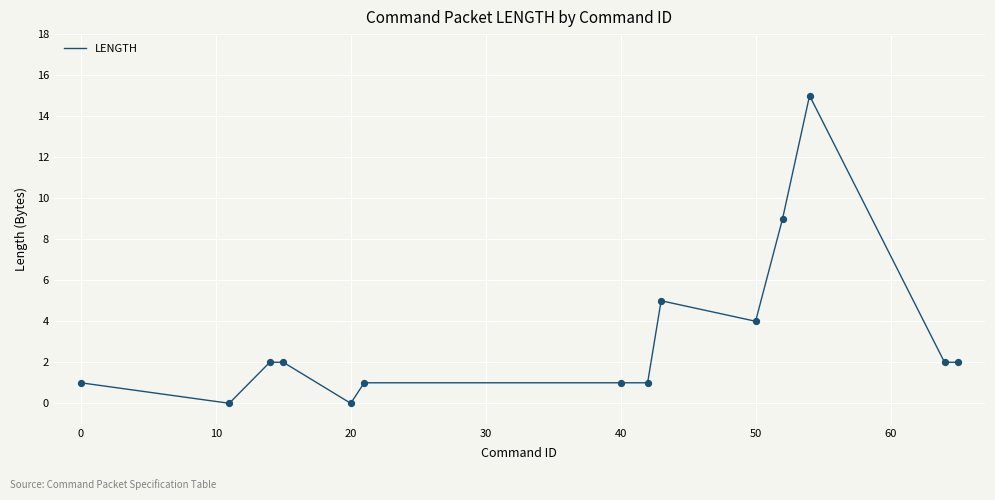

What is the difference between the maximum and minimum values?

15